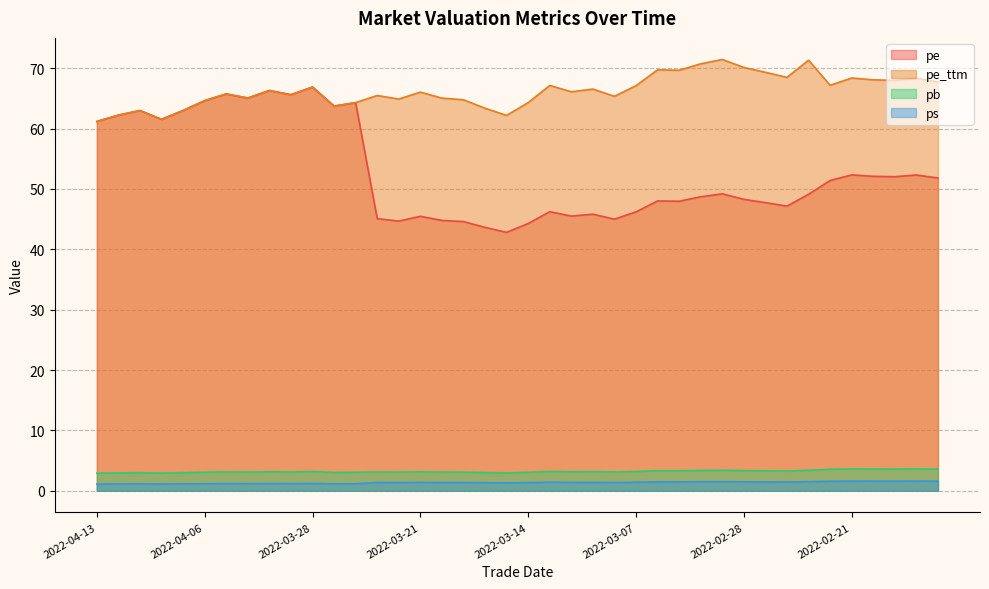

What is the total value across all series at 2022-02-23?

125.4